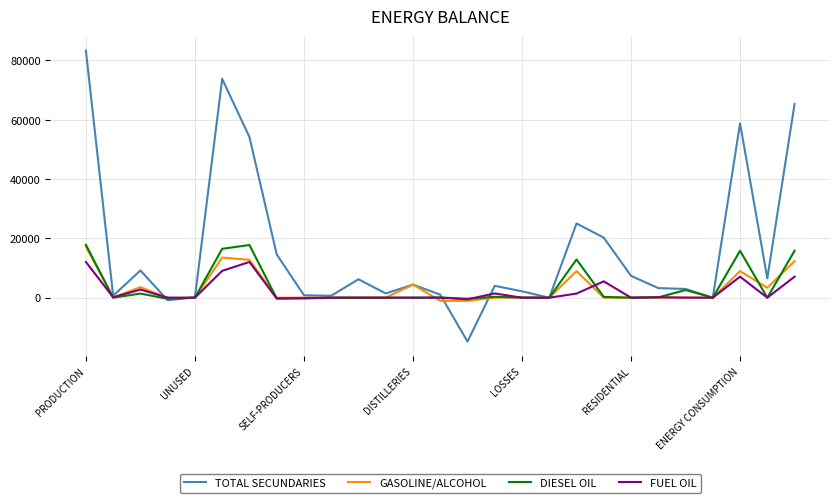

Which series has the widest spread of values?

TOTAL SECUNDARIES